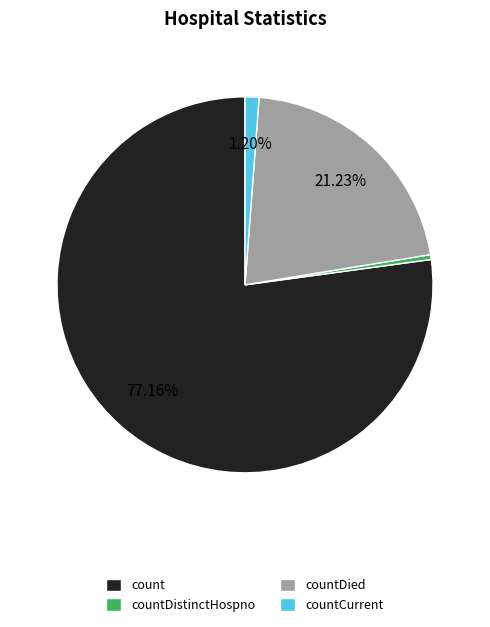

Between countDied and countDistinctHospno, which is larger?

countDied